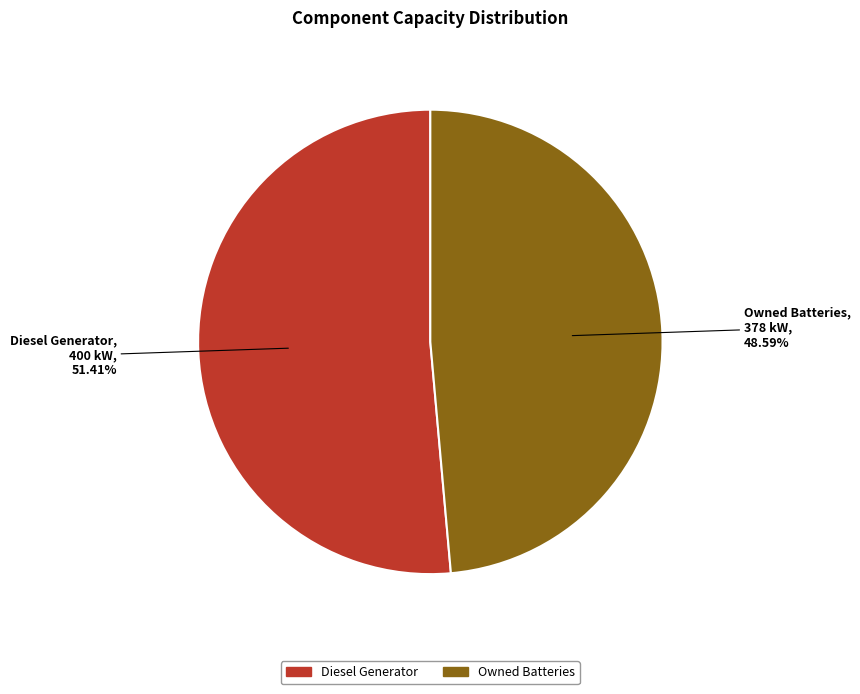

Is there any slice that represents more than half of the pie?

Yes